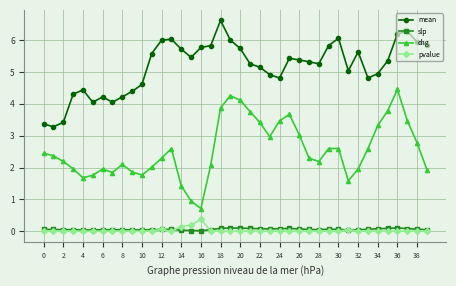

List the series in order of their peak value, highest first.

mean, chg, pvalue, slp